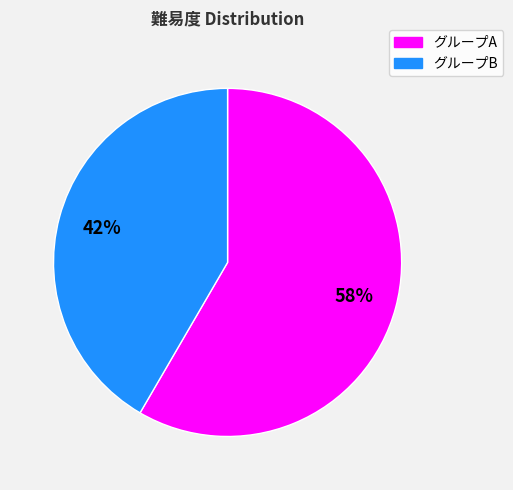

Is there a majority slice in this chart?

Yes